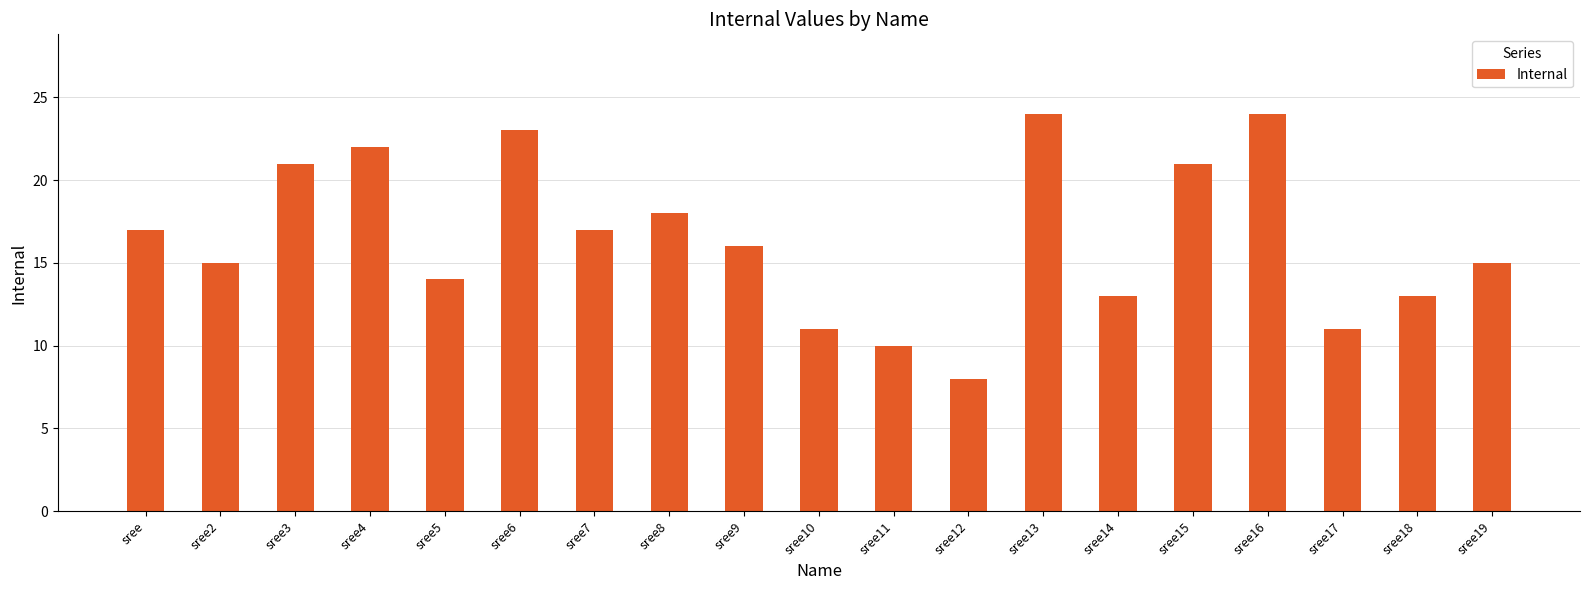

What is the minimum value shown in the chart?

8